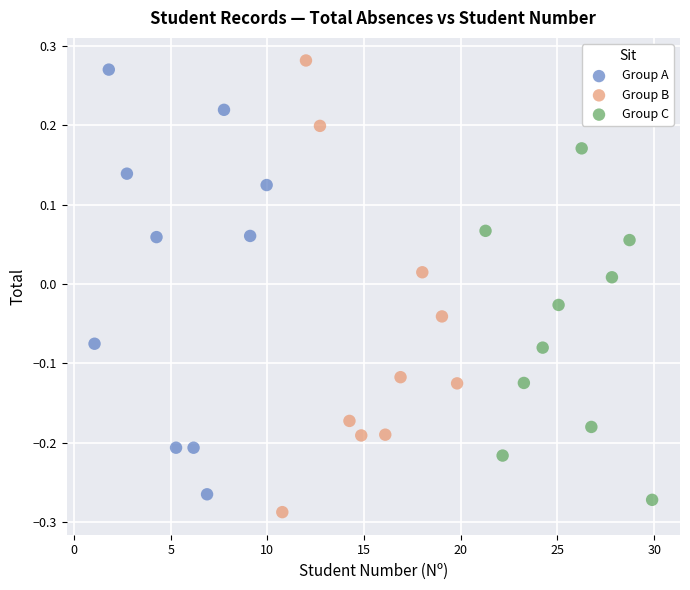

Which series reaches the minimum Y coordinate?

Group B